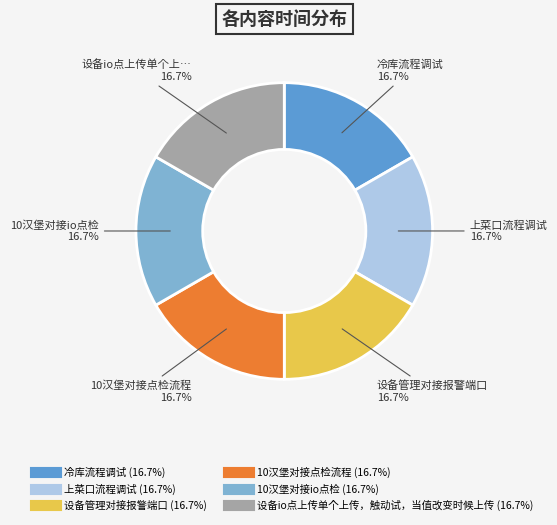

What is the ratio of the value at 10汉堡对接点检流程 to the value at 设备管理对接报警端口?

1.0